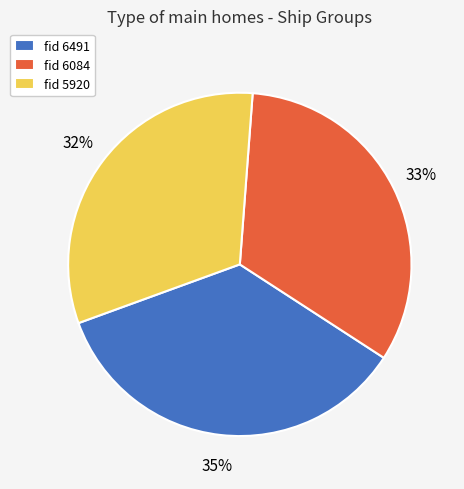

To the nearest percent, what is the combined percentage of fid 6084 and fid 6491?

68%